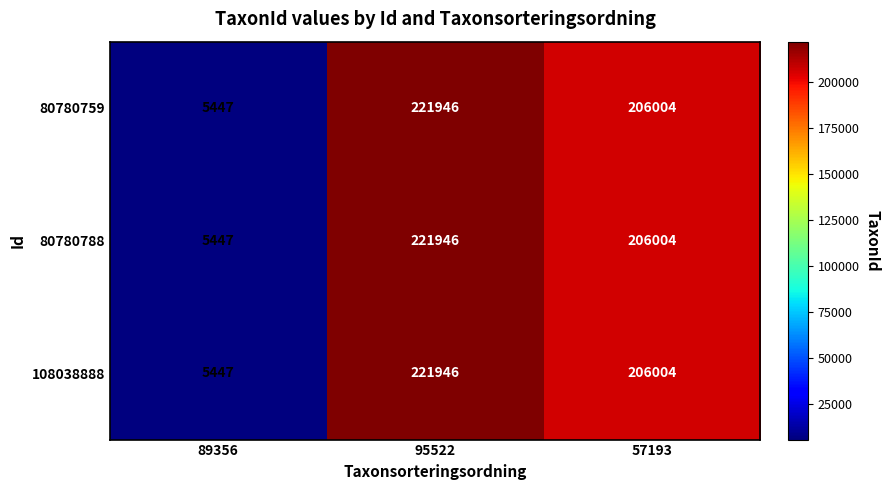

What is the average value of the 108038888 series?

144466